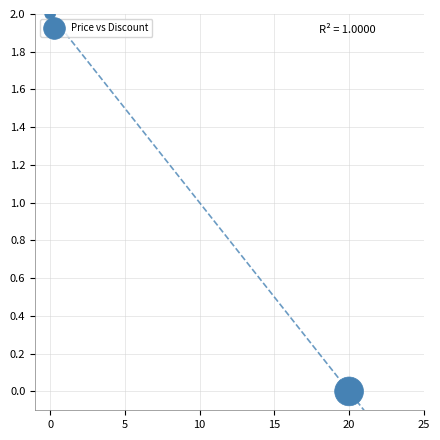

What is the range of X values (max minus min)?

20